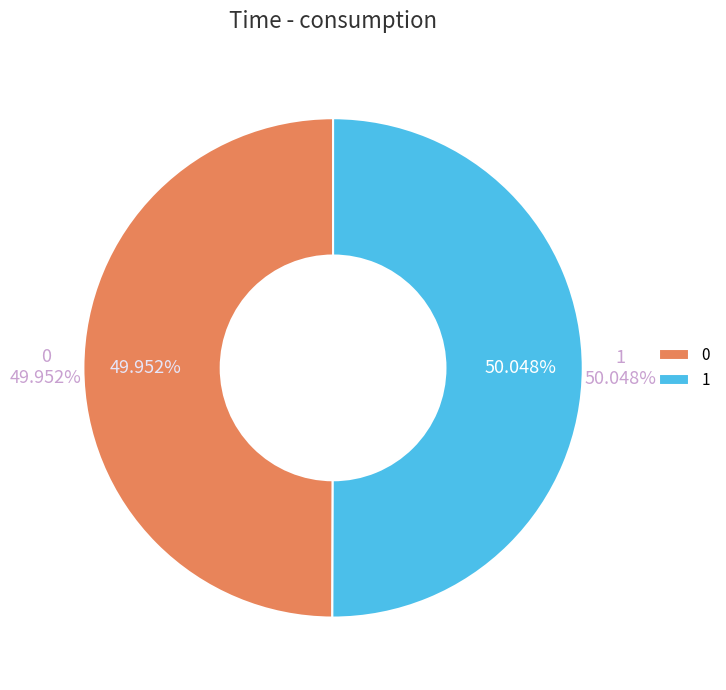

To the nearest percent, what percentage of the pie is 1?

50%